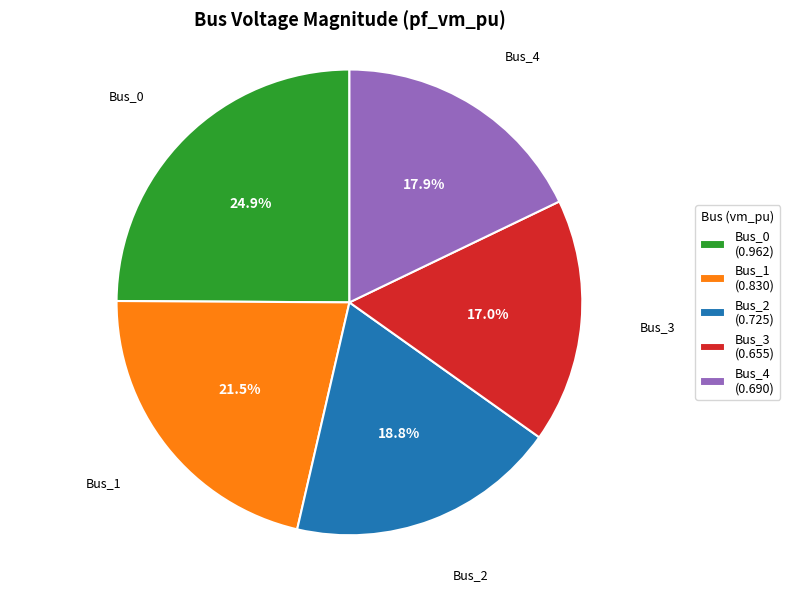

True or false: Bus_2 accounts for 24% of the total.

False